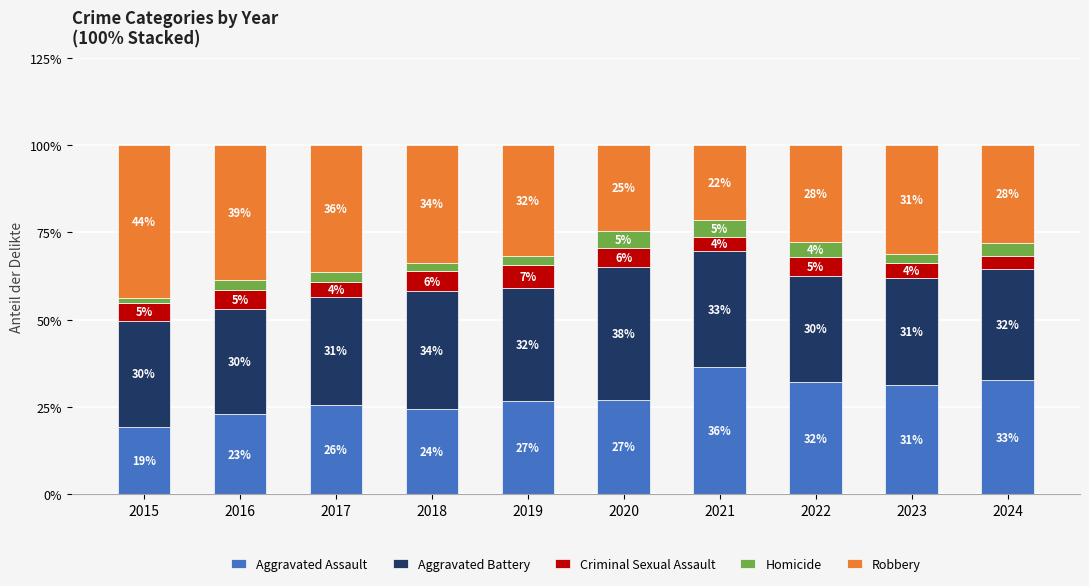

Are the bars horizontal?

No